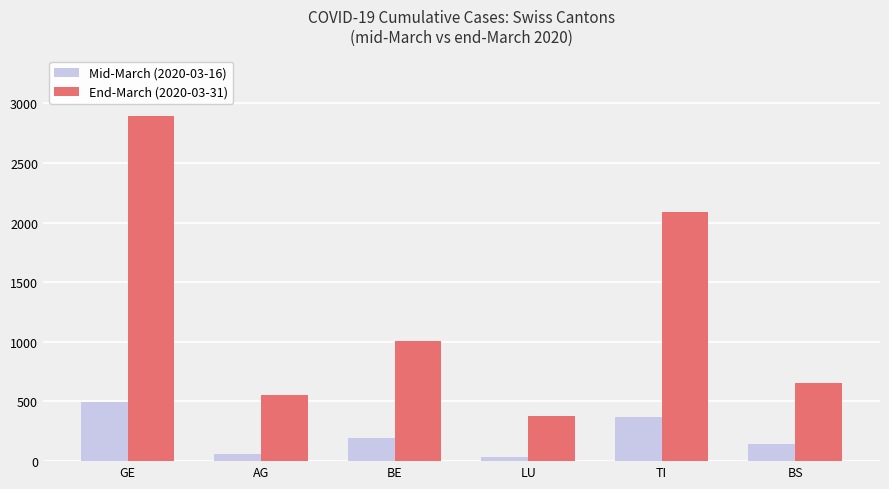

What is the total value across all series at AG?

610